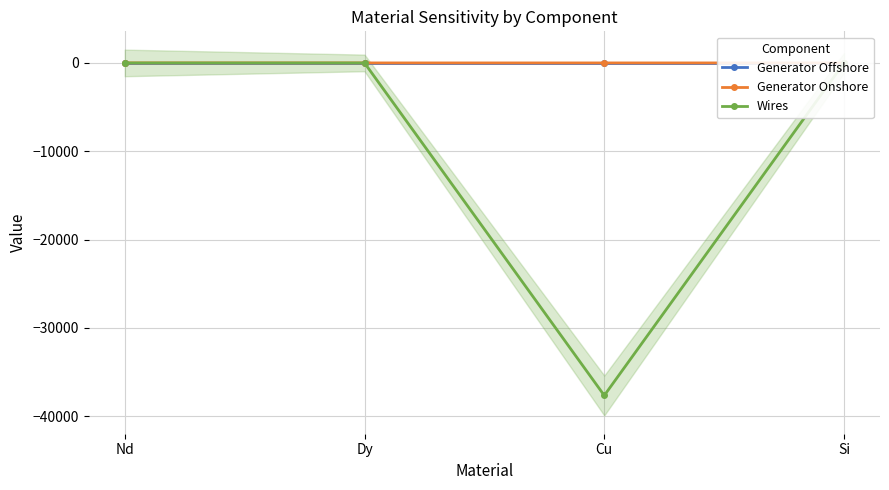

At Si, list the series in order from largest to smallest.

Generator Offshore, Generator Onshore, Wires